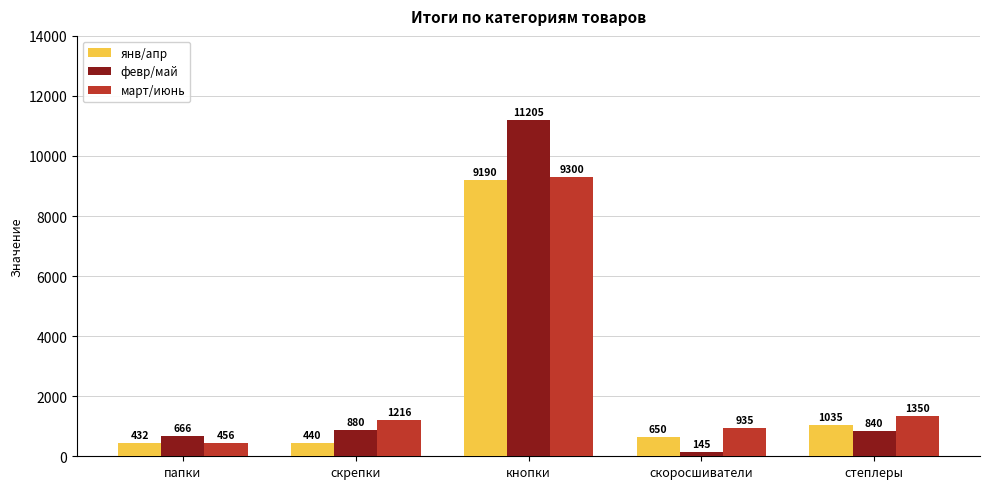

Which series has the largest total across all categories?

февр/май